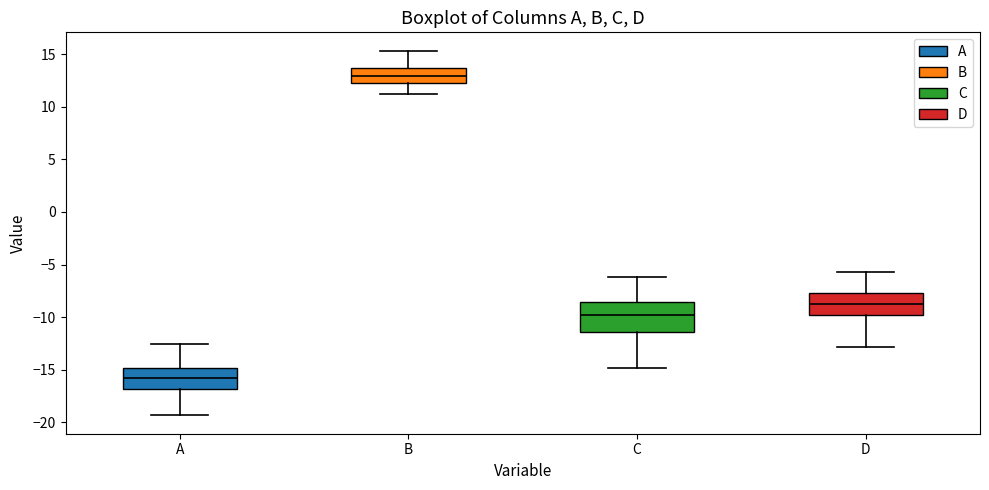

Where is the upper edge of the box for B on the y-axis? The values are not printed on the chart, so give them approximately, as read against the axis.

13.5